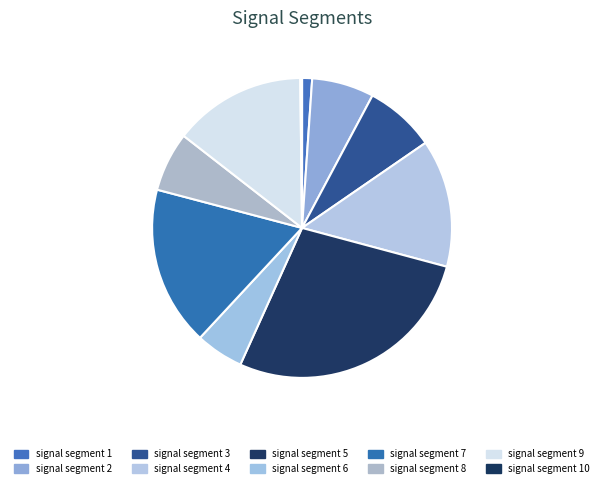

Does signal segment 9 represent more than half of the total?

No